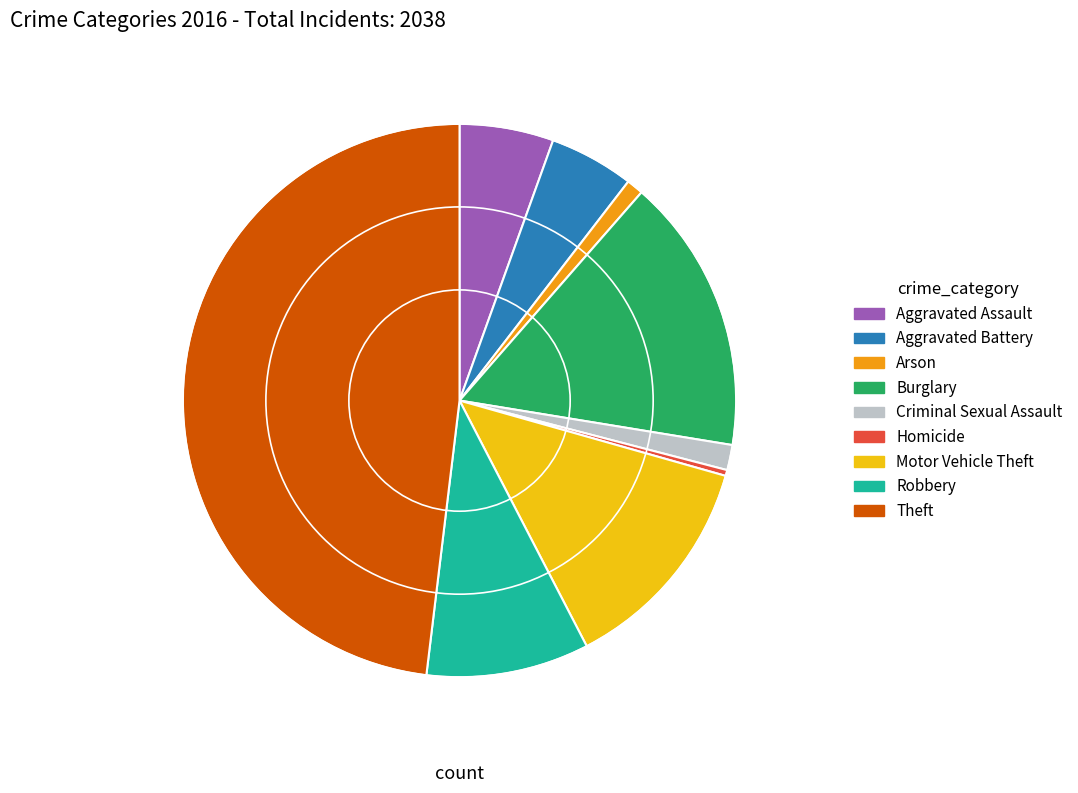

Is there a majority slice in this chart?

No